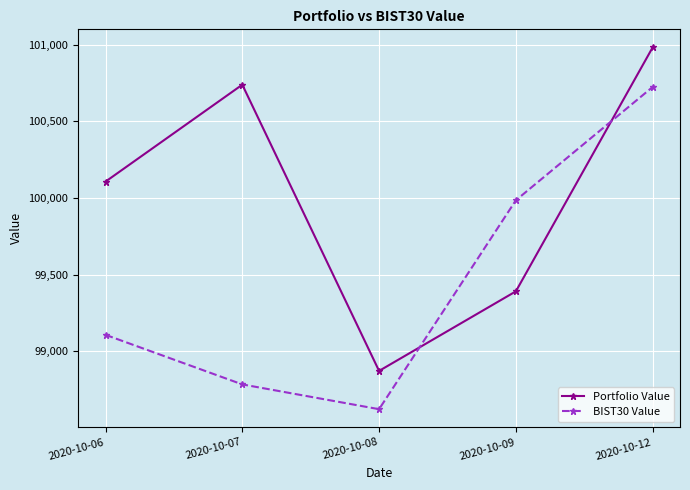

What is the difference between the highest and lowest values at 2020-10-07?

1956.6